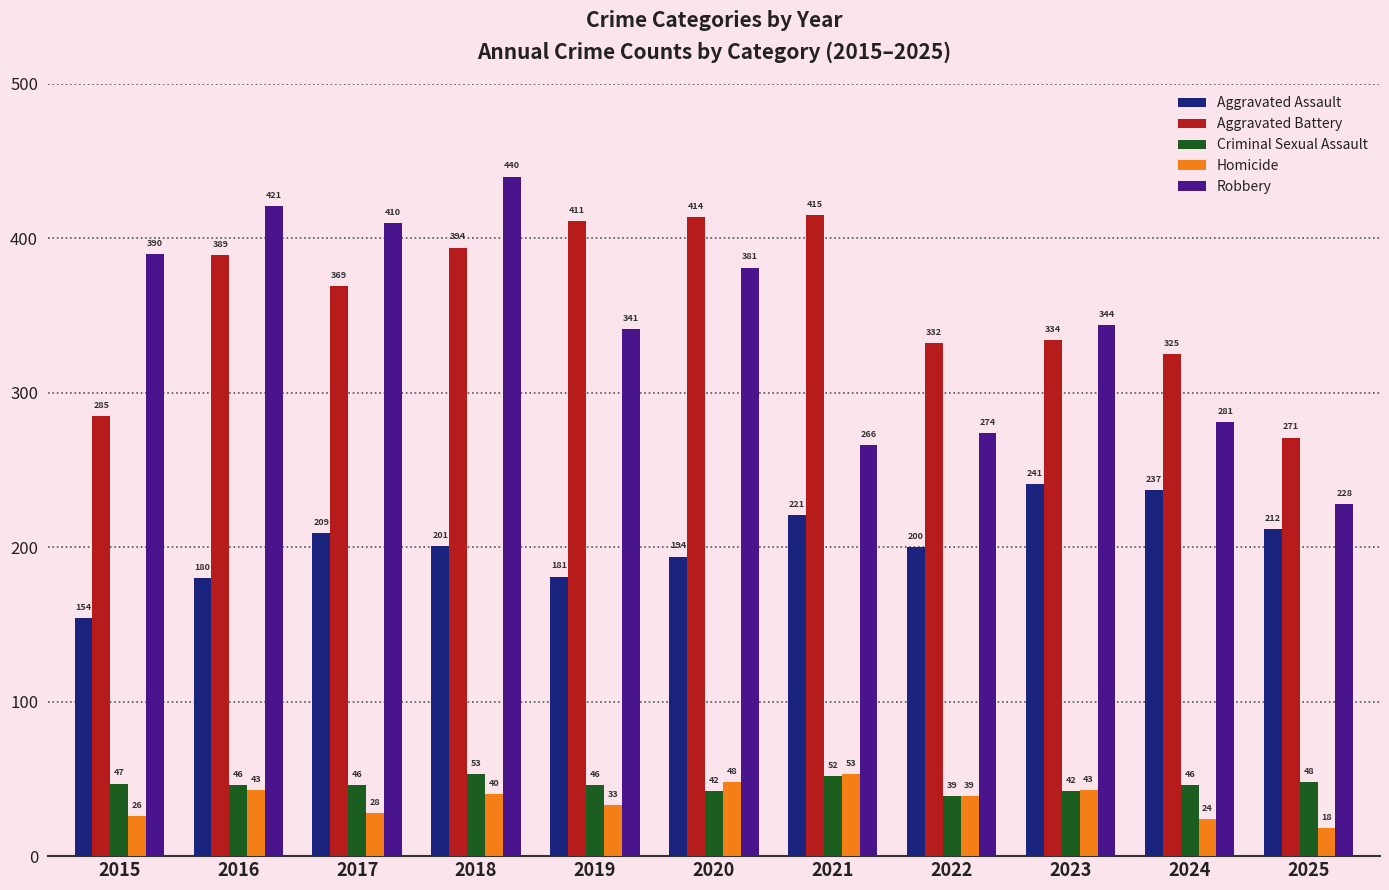

What is the difference between the maximum and minimum values in the Criminal Sexual Assault series?

14